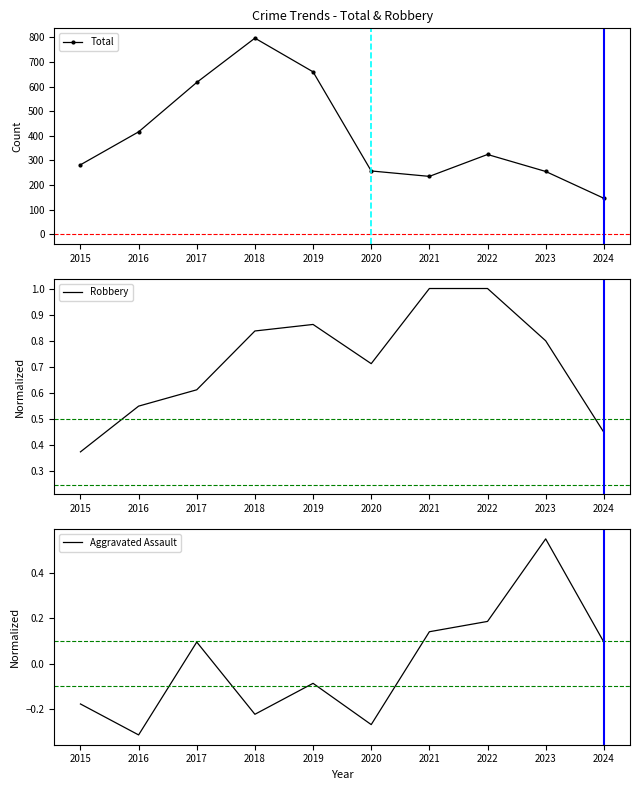

The Robbery series shows 0.1 at 2024. True or false?

False